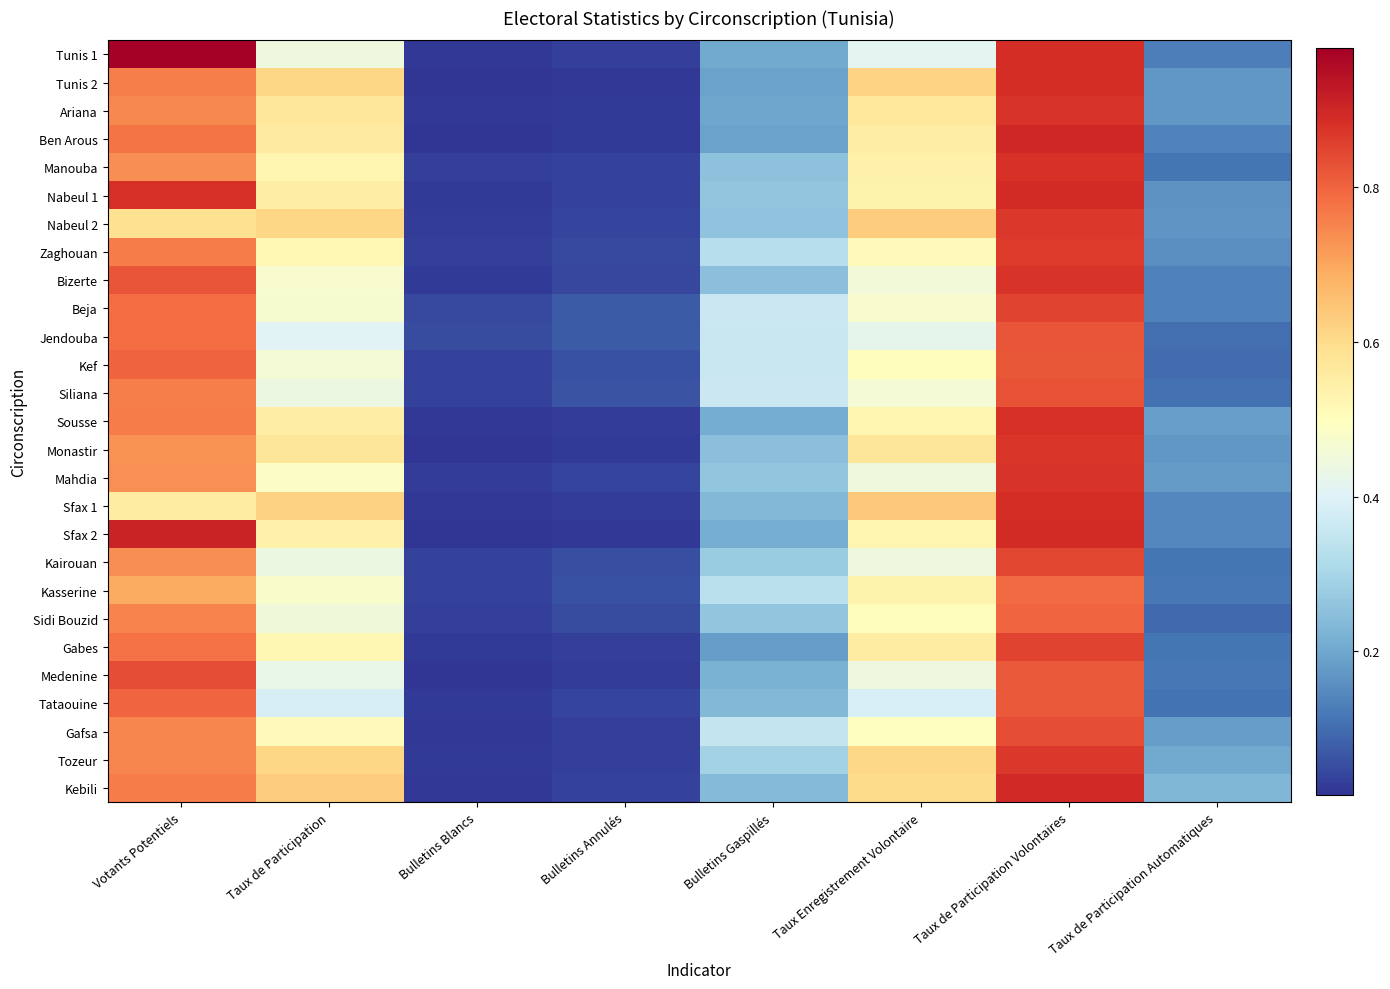

Count the number of categories in the chart.

8